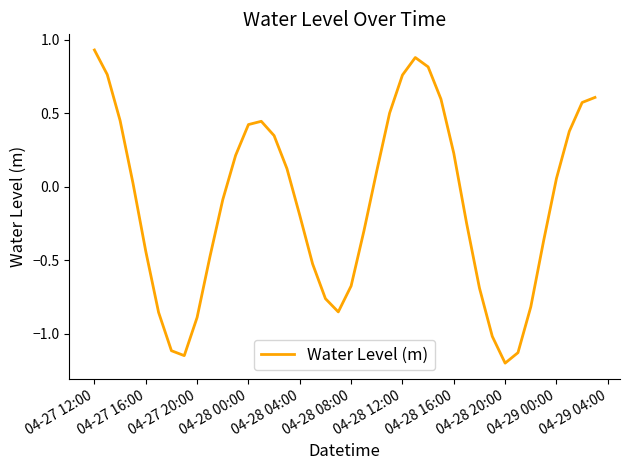

What is the sum of all values?

-4.5